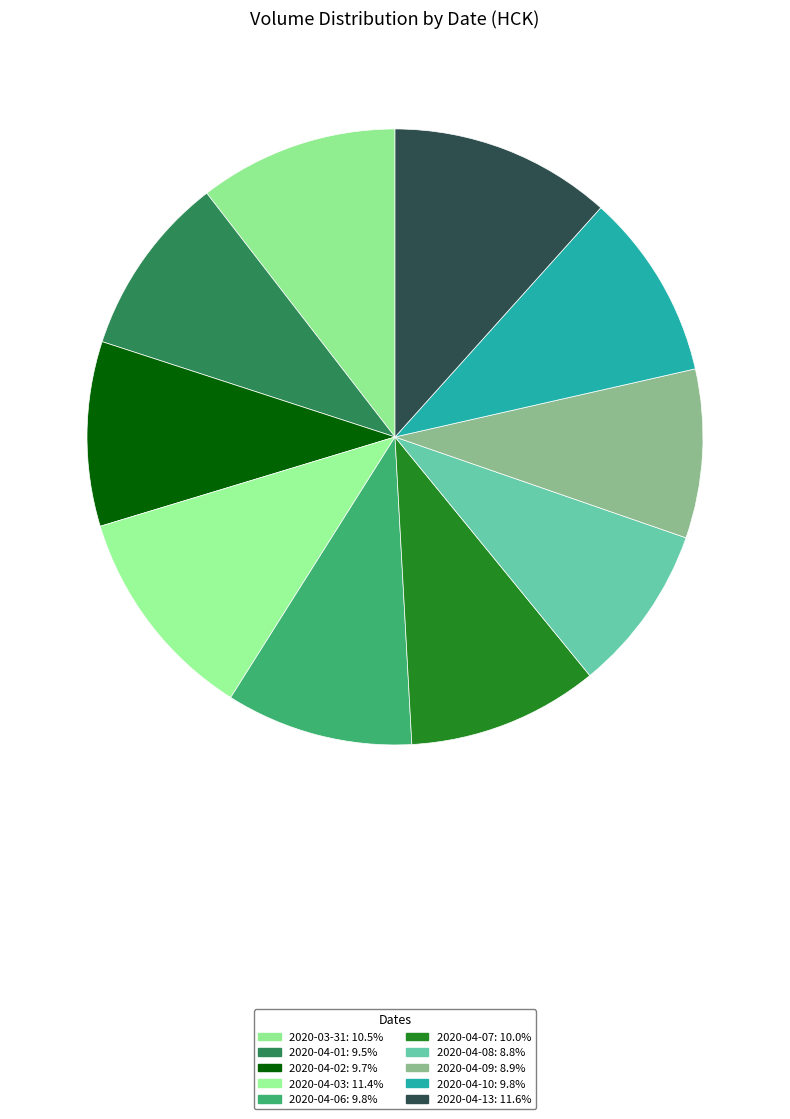

How many segments does this pie chart have?

10